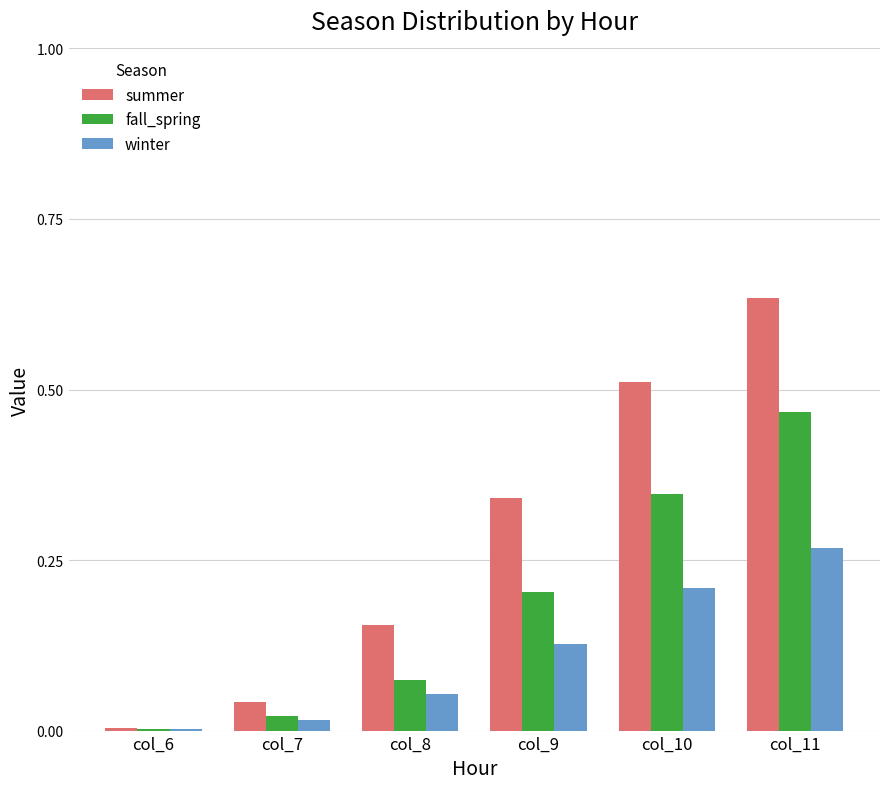

The value of fall_spring at col_10 is 0.2. True or false?

False